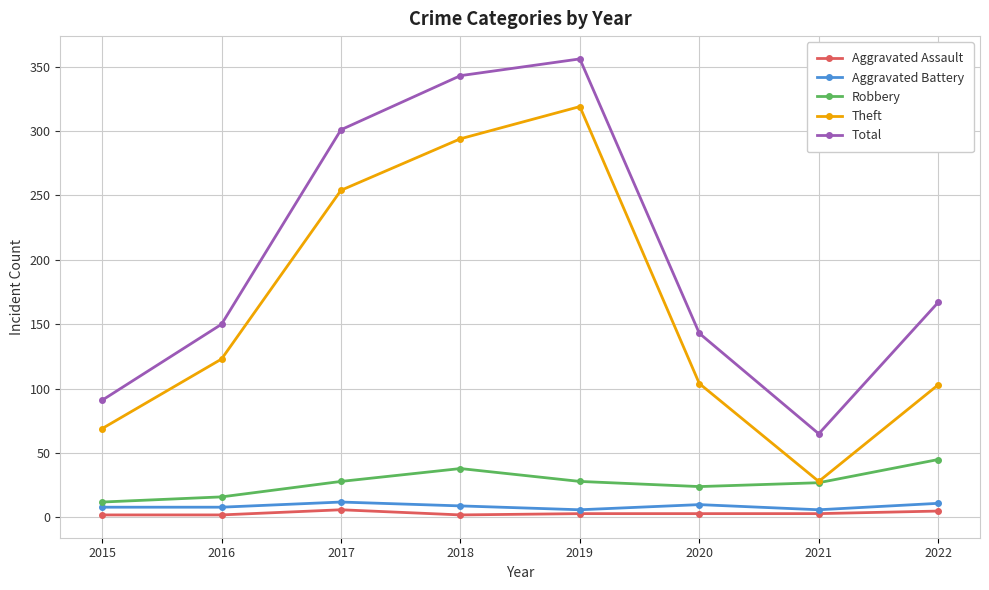

How many Aggravated Battery values are between 8 and 11?

5